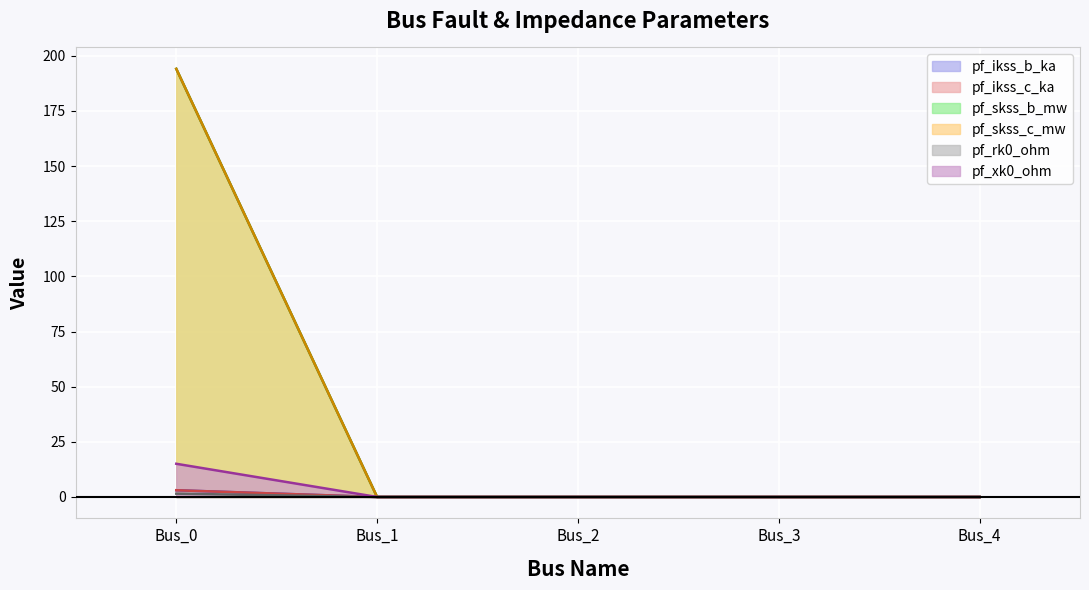

Rank the categories by pf_ikss_b_ka value from lowest to highest.

Bus_1, Bus_2, Bus_3, Bus_4, Bus_0